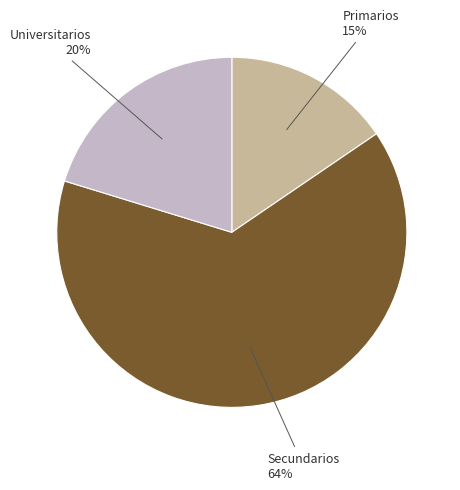

To the nearest percent, what is the combined percentage of Secundarios and Primarios?

80%